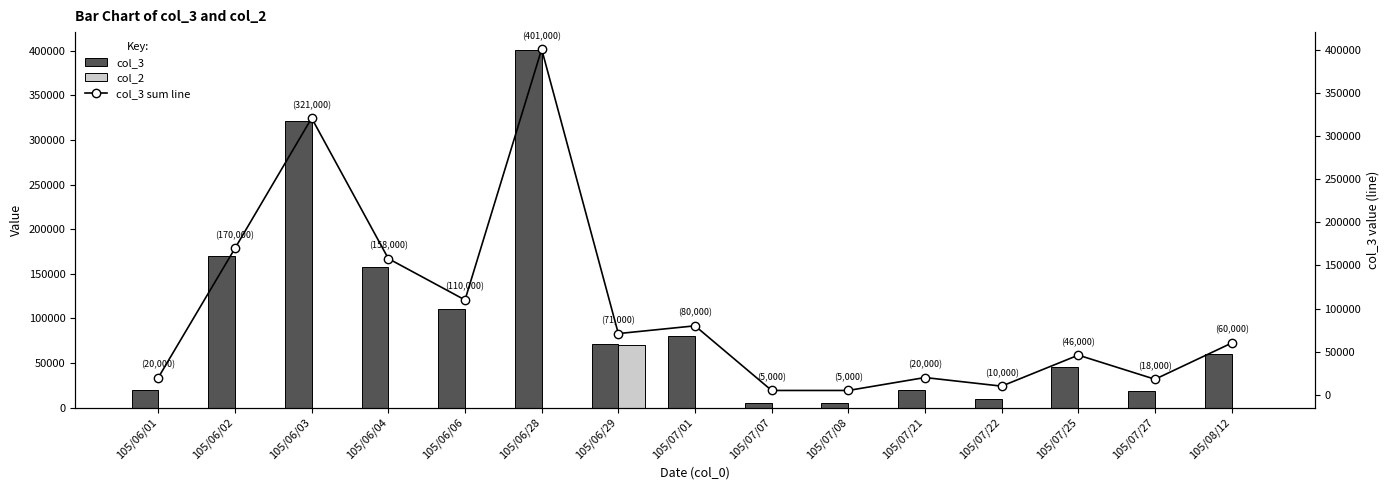

Reading right to left, what are all the values shown in this chart?

col_3: 60000	18000	46000	10000	20000	5000	5000	80000	71000	401000	110000	158000	321000	170000	20000
col_2: 0	0	0	0	0	0	0	0	70000	0	0	0	0	0	0
col_3 sum line: 60000	18000	46000	10000	20000	5000	5000	80000	71000	401000	110000	158000	321000	170000	20000